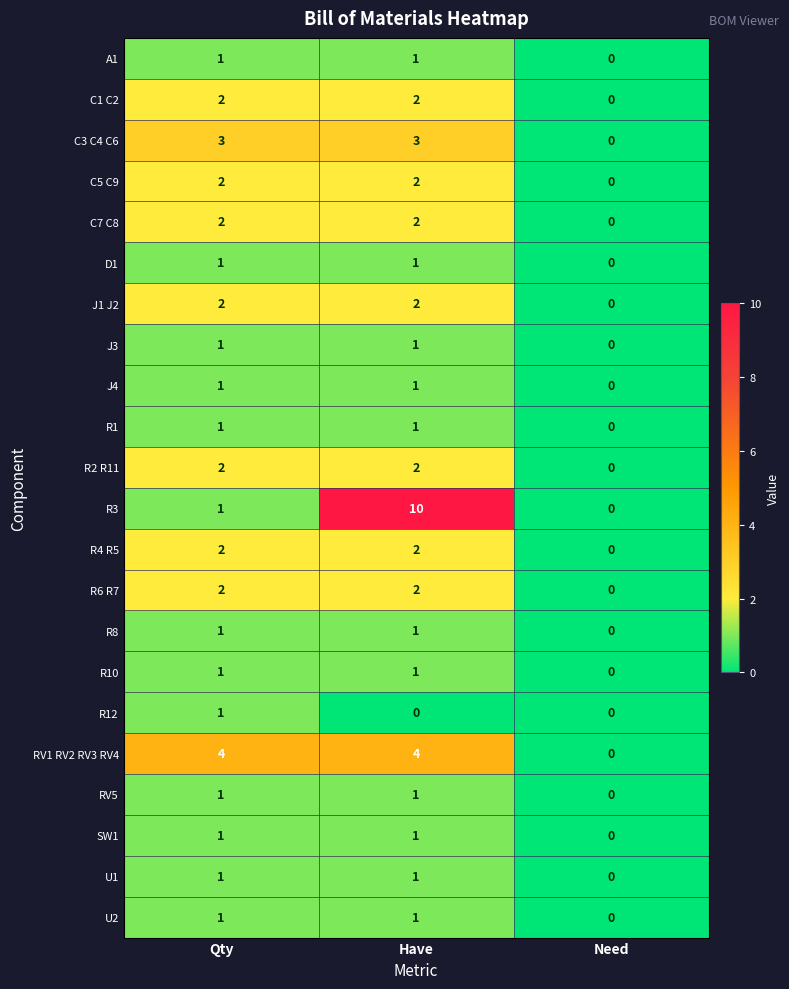

Is it true that J4 equals 1 at Have?

True